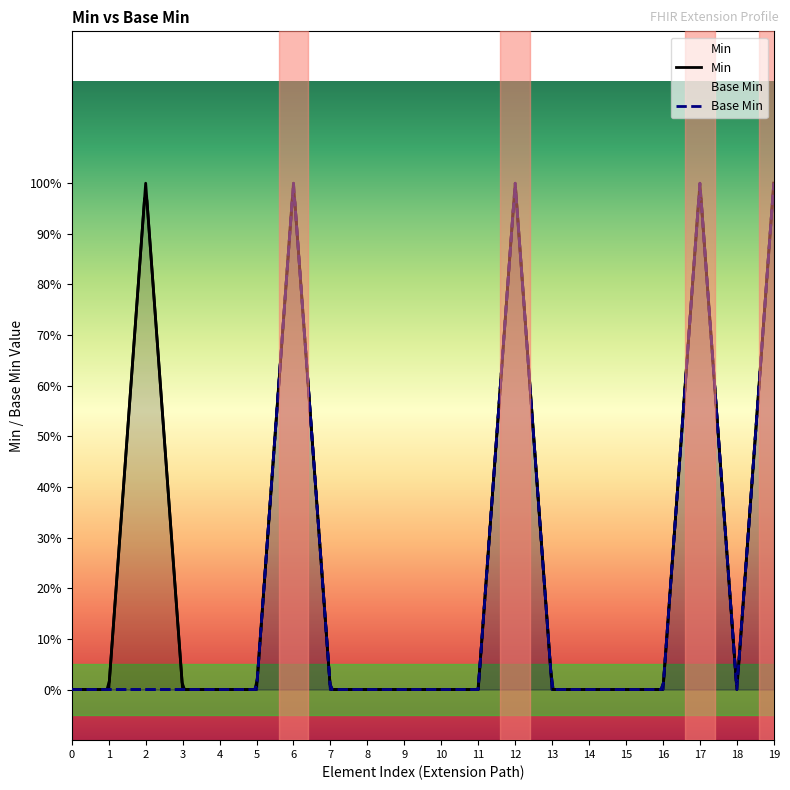

True or false: Base Min and Min cross at least once.

False